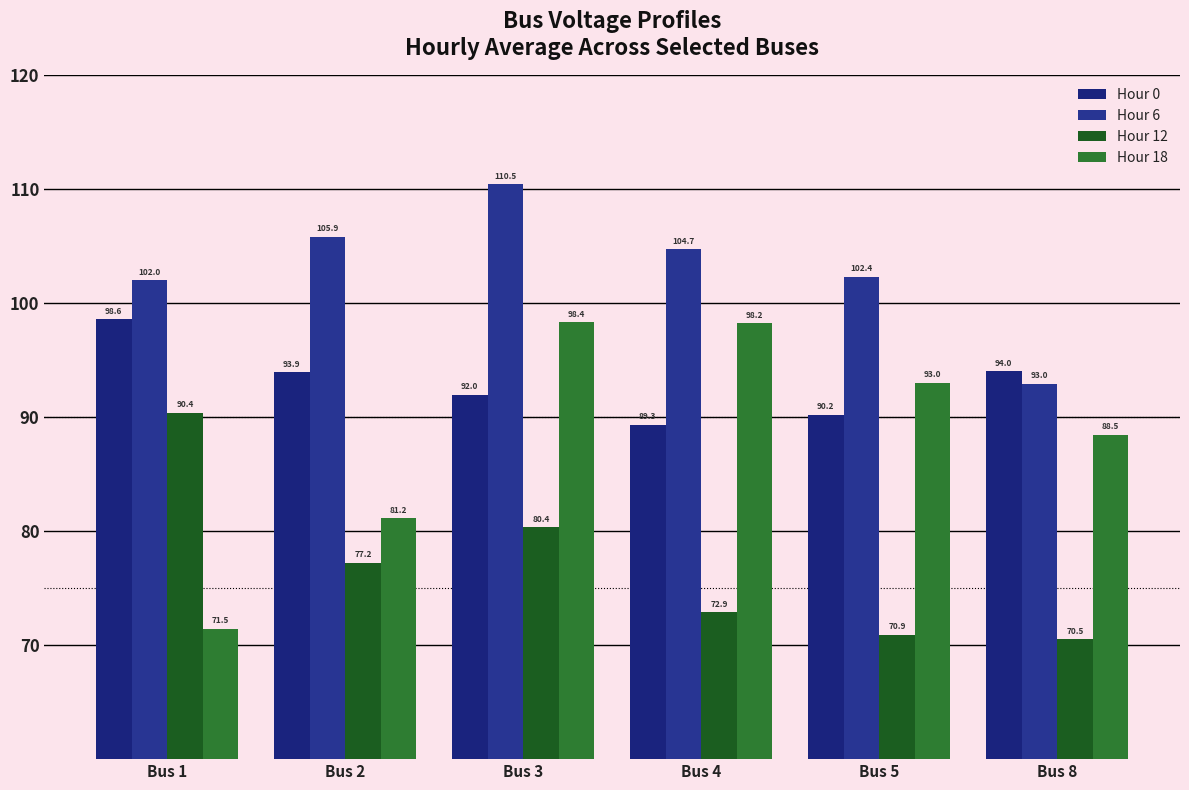

Which series has the largest range (max minus min)?

Hour 18